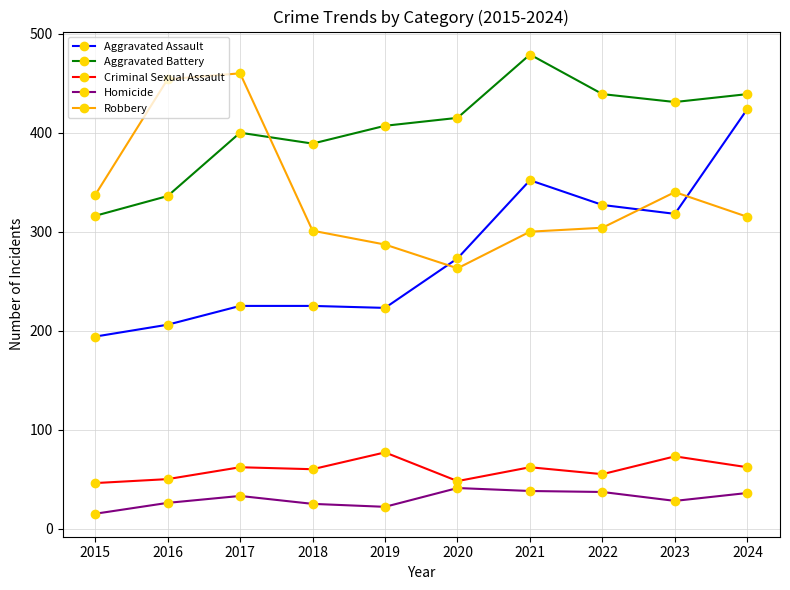

What is the average value of the Aggravated Assault series?

277